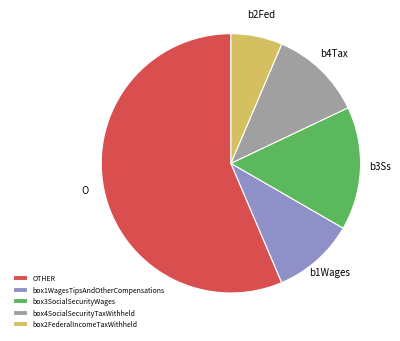

Approximately how many times larger is the value at box4SocialSecurityTaxWithheld compared to box3SocialSecurityWages?

0.7